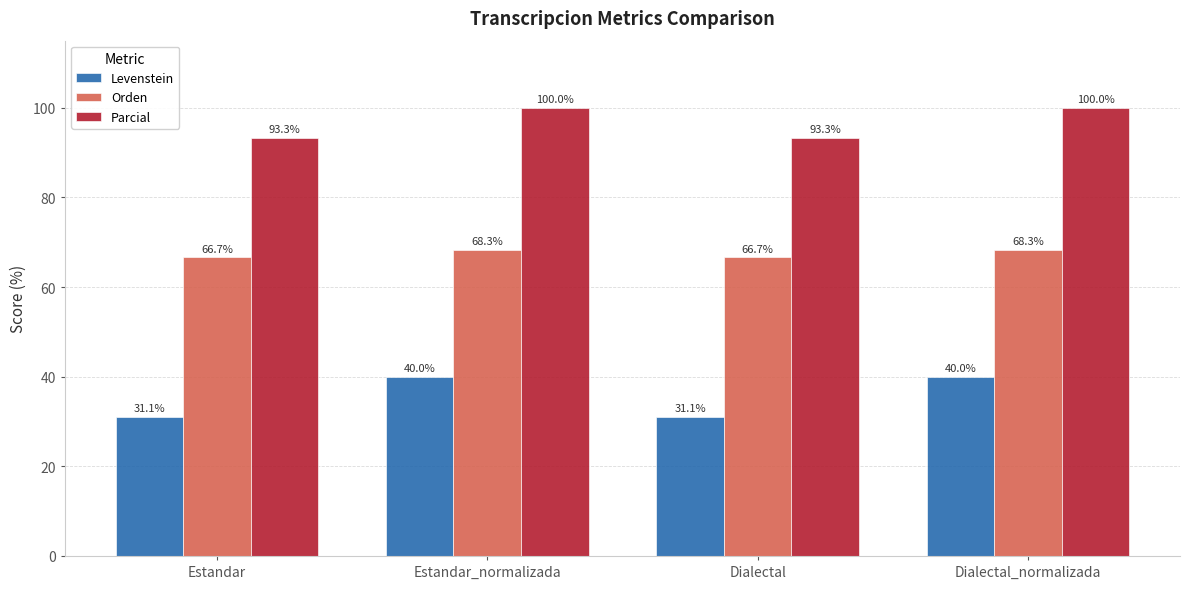

Reading left to right, transcribe all the data shown in this chart.

Levenstein: Estandar=31.1	Estandar_normalizada=40.0	Dialectal=31.1	Dialectal_normalizada=40.0
Orden: Estandar=66.7	Estandar_normalizada=68.3	Dialectal=66.7	Dialectal_normalizada=68.3
Parcial: Estandar=93.3	Estandar_normalizada=100.0	Dialectal=93.3	Dialectal_normalizada=100.0